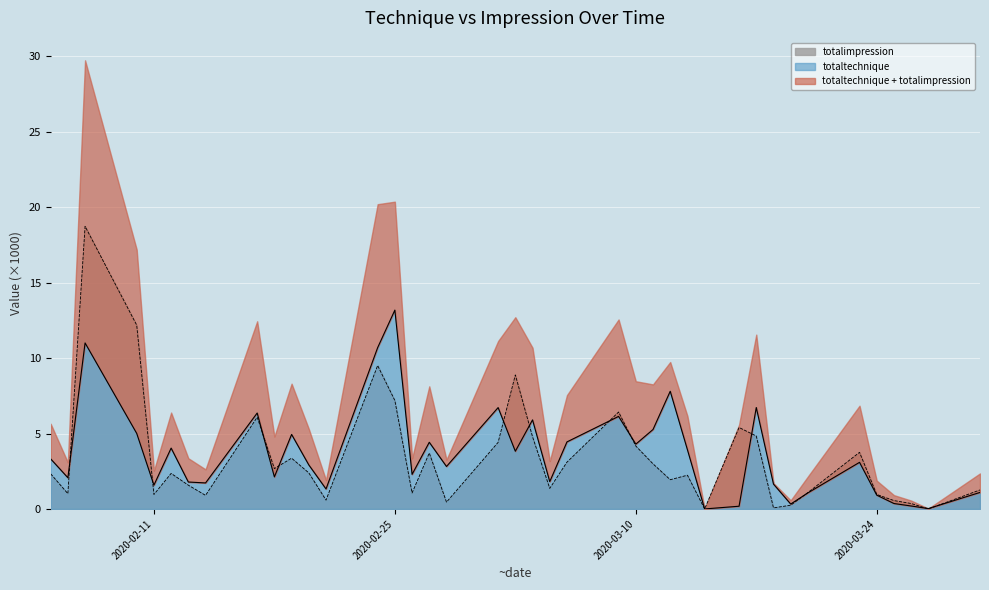

In totaltechnique, how many points are higher than both neighbors (excluding endpoints)?

12